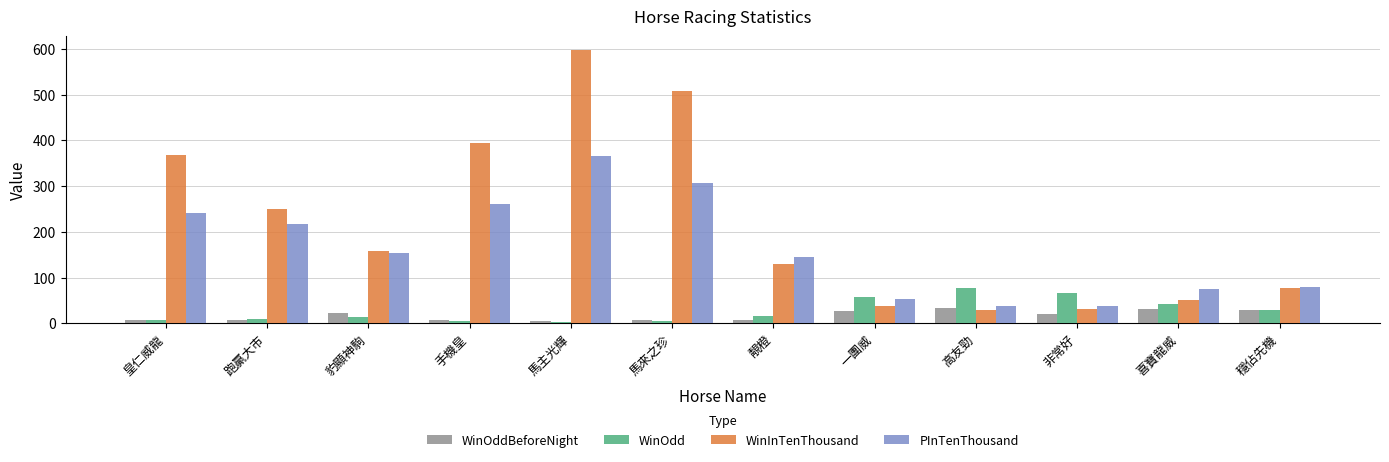

Is it true that WinOddBeforeNight equals 3.8 at 馬主光輝?

True